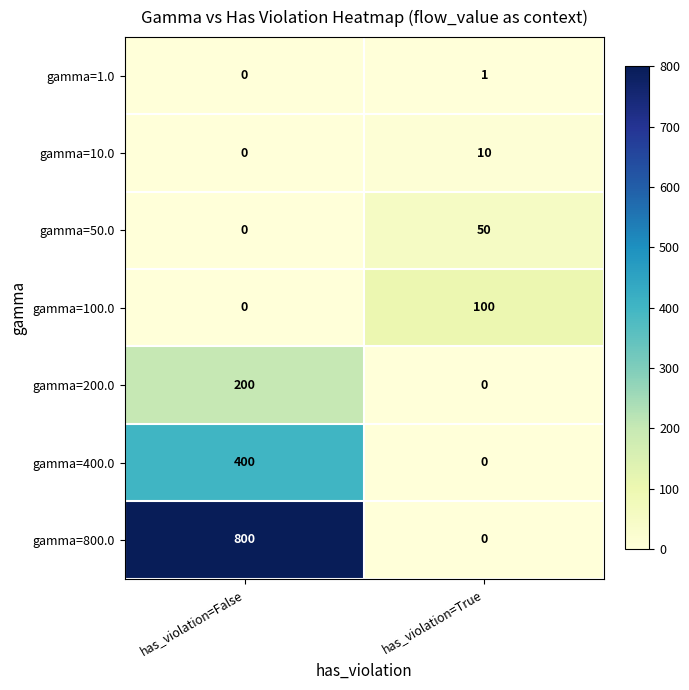

Reading left to right, what are all the values shown in this chart?

gamma=1.0: has_violation=False=0	has_violation=True=1
gamma=10.0: has_violation=False=0	has_violation=True=10
gamma=50.0: has_violation=False=0	has_violation=True=50
gamma=100.0: has_violation=False=0	has_violation=True=100
gamma=200.0: has_violation=False=200	has_violation=True=0
gamma=400.0: has_violation=False=400	has_violation=True=0
gamma=800.0: has_violation=False=800	has_violation=True=0